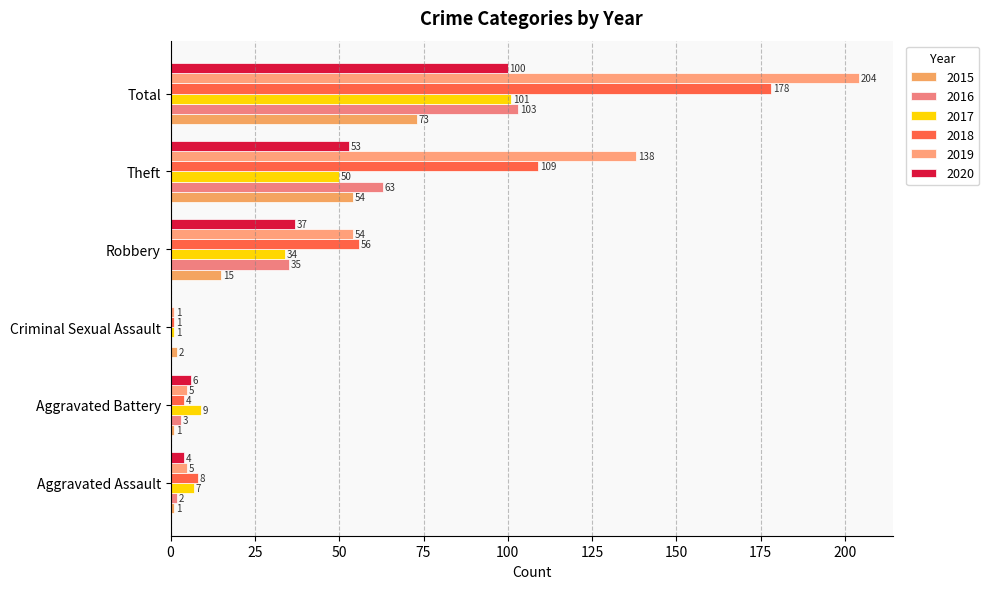

Rank the categories by 2018 value from lowest to highest.

Criminal Sexual Assault, Aggravated Battery, Aggravated Assault, Robbery, Theft, Total